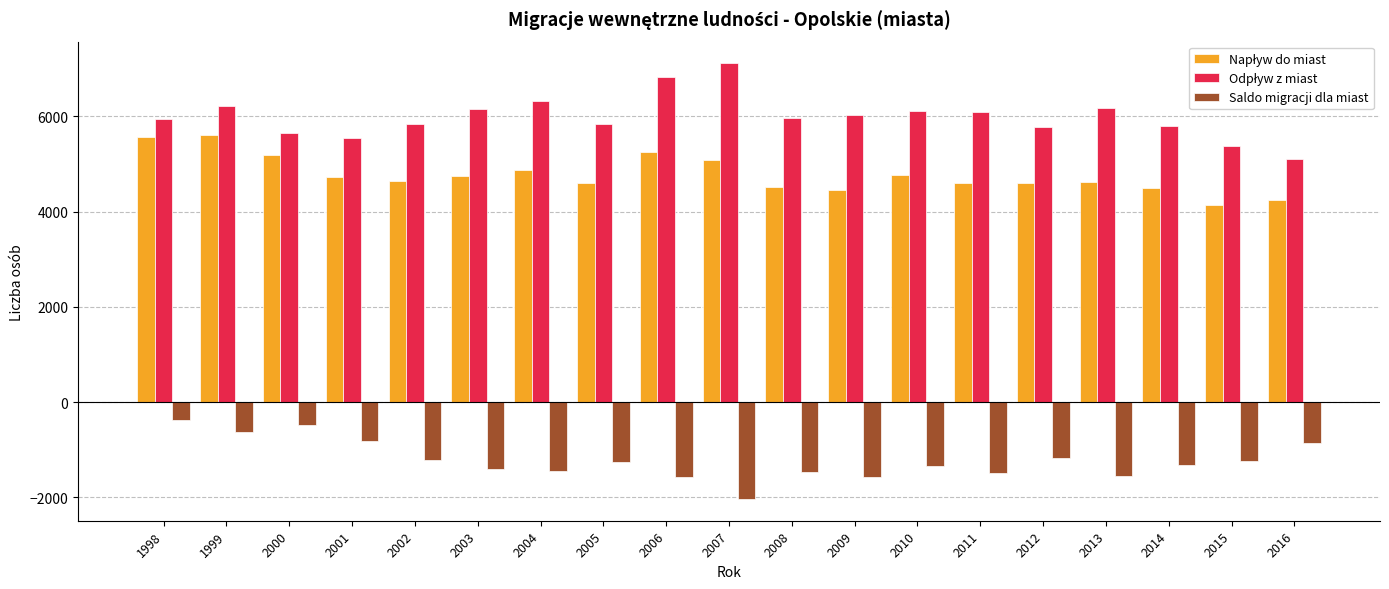

At which label does Saldo migracji dla miast reach its minimum?

2007